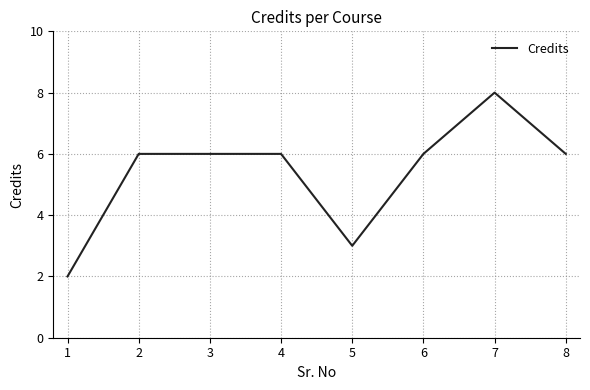

What is the sum of the values at 6 and 2?

12